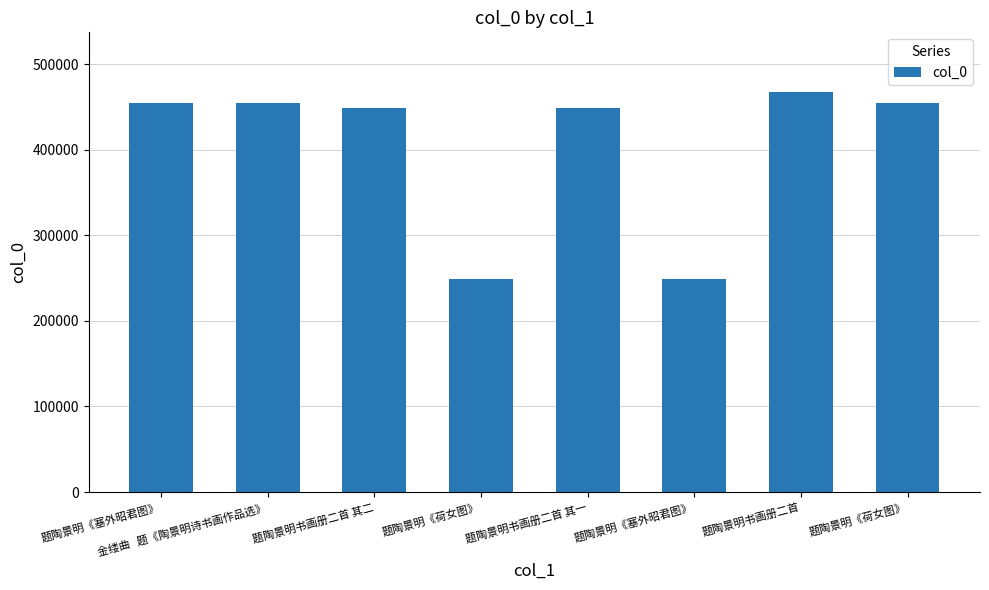

Which category has the highest value across all series?

题陶景明书画册二首